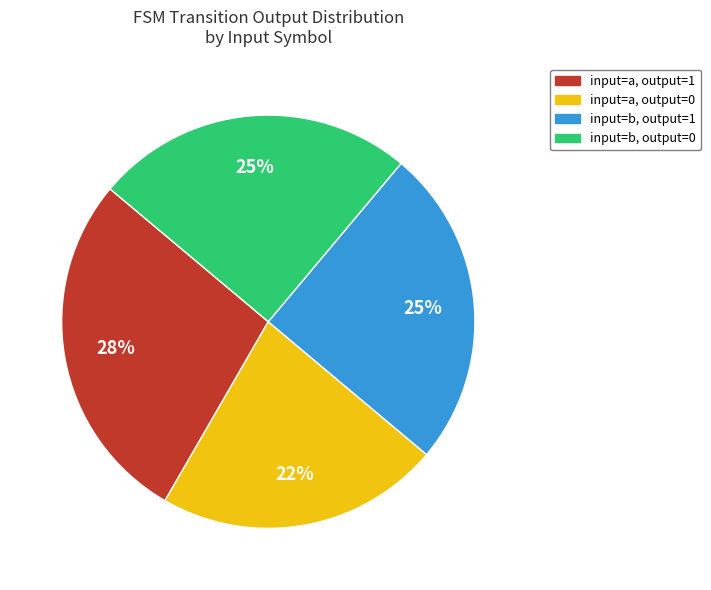

Is there a majority slice in this chart?

No